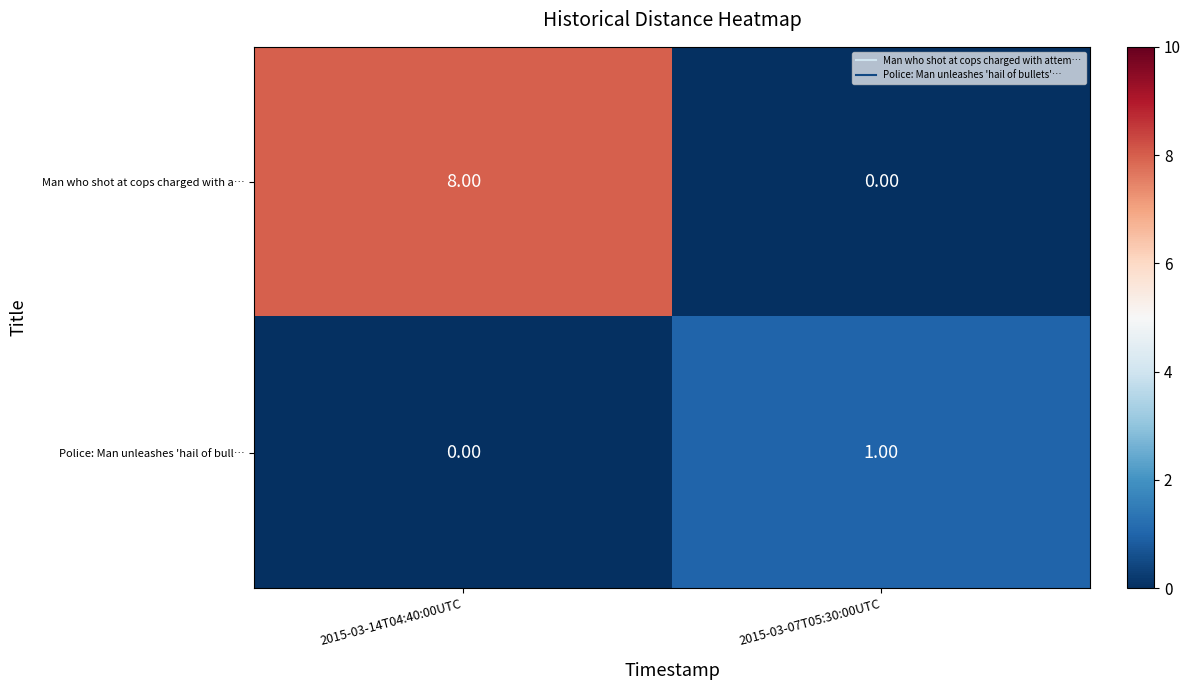

Which series changed the most between 2015-03-14T04:40:00UTC and 2015-03-07T05:30:00UTC?

Man who shot at cops charged with a…